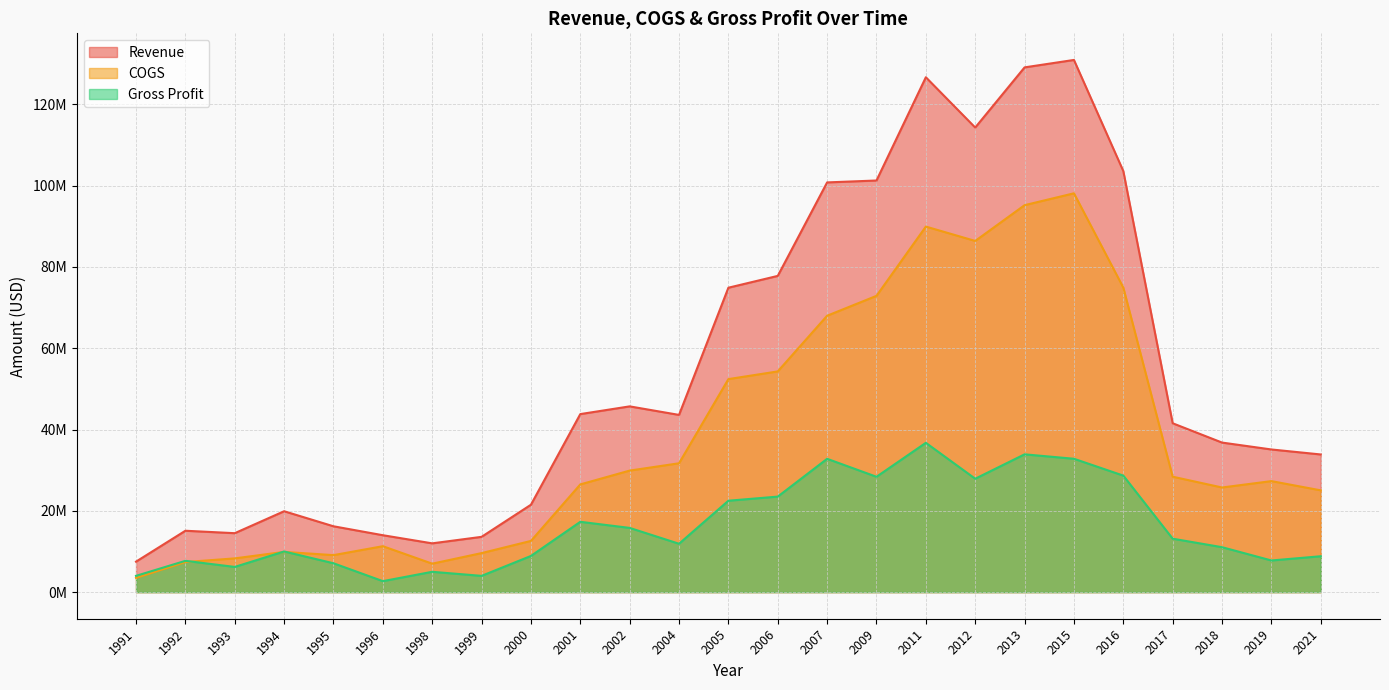

Reading left to right, extract all data points from this chart.

Revenue: 1991=7500000	1992=15100000	1993=14500000	1994=19900000	1995=16200000	1996=14000000	1998=12000000	1999=13600000	2000=21500000	2001=43800000	2002=45700000	2004=43600000	2005=74893000	2006=77800000	2007=100800000	2009=101269000	2011=126669000	2012=114300000	2013=129100000	2015=130930000	2016=103589000	2017=41544000	2018=36794000	2019=35097000	2021=33867000
COGS: 1991=3500000	1992=7400000	1993=8300000	1994=9900000	1995=9100000	1996=11300000	1998=7000000	1999=9600000	2000=12600000	2001=26500000	2002=29900000	2004=31700000	2005=52406000	2006=54300000	2007=68000000	2009=72892000	2011=89934000	2012=86400000	2013=95200000	2015=98120000	2016=74924000	2017=28399000	2018=25741000	2019=27311000	2021=25040000
Gross Profit: 1991=4000000	1992=7700000	1993=6200000	1994=10000000	1995=7100000	1996=2700000	1998=5000000	1999=4000000	2000=8900000	2001=17300000	2002=15800000	2004=11900000	2005=22487000	2006=23500000	2007=32800000	2009=28377000	2011=36735000	2012=27900000	2013=33900000	2015=32810000	2016=28665000	2017=13145000	2018=11053000	2019=7786000	2021=8827000